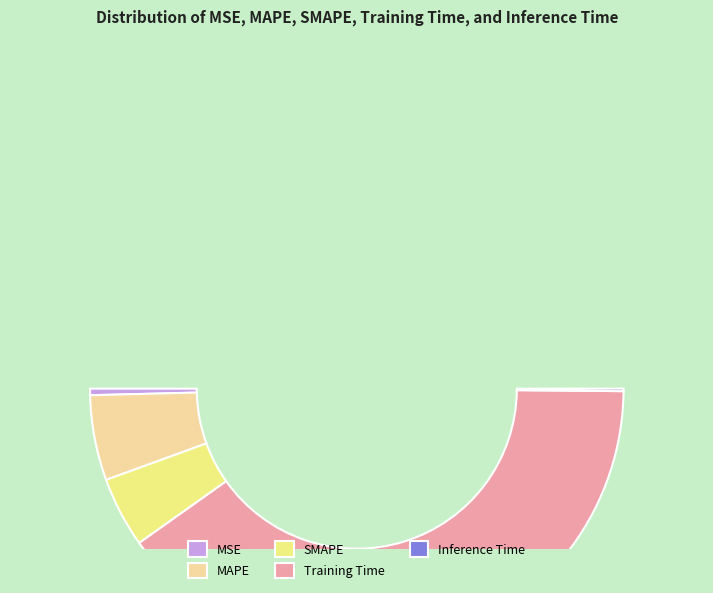

Which category has the smallest portion of the pie?

Inference Time